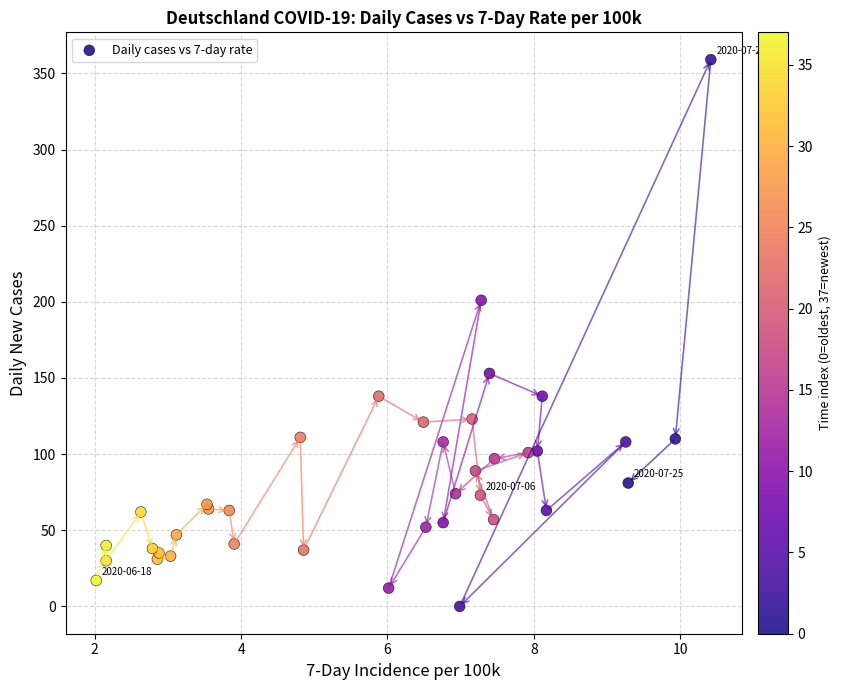

What Y value in the scatter plot is closest to 179?

201